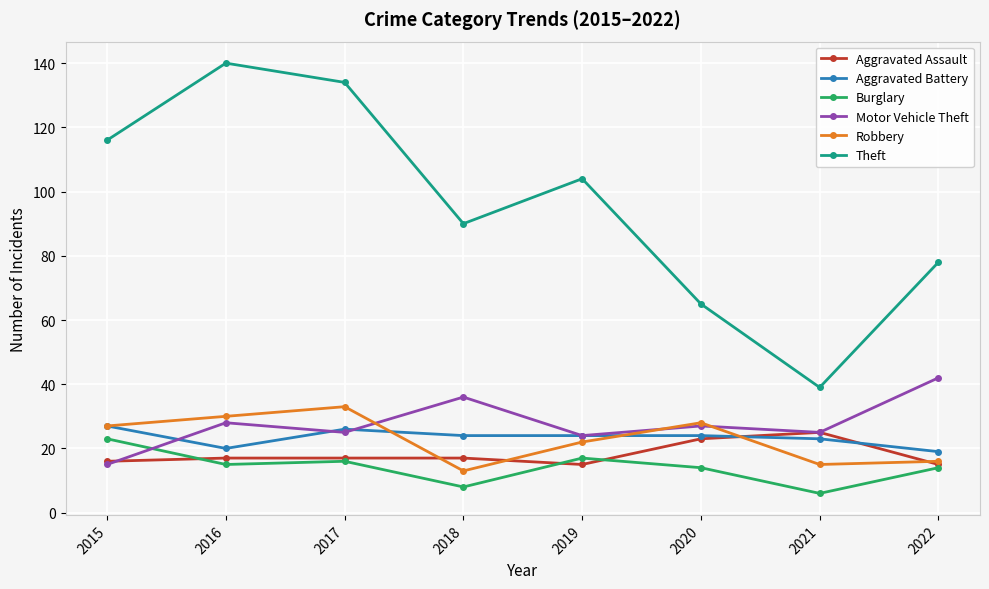

What is the total value across all series at 2015?

224